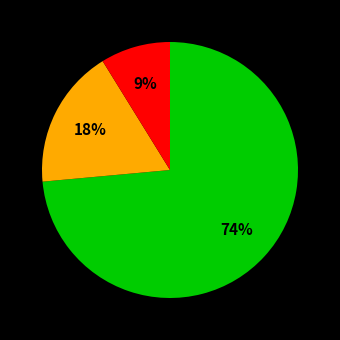

To the nearest percent, what is the average slice percentage?

33%